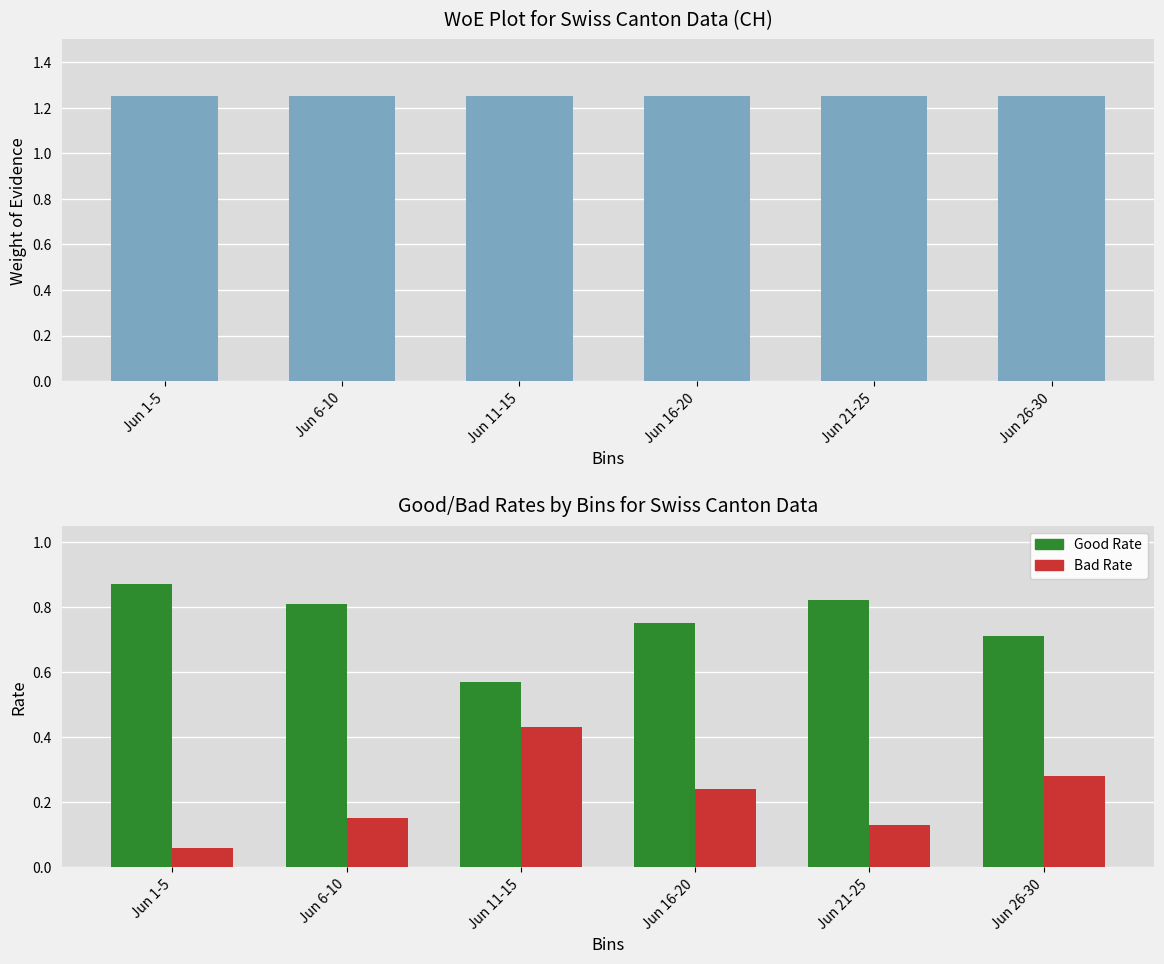

Reading left to right, list all the values displayed in this chart.

WoE: Jun 1-5=1.2	Jun 6-10=1.2	Jun 11-15=1.2	Jun 16-20=1.2	Jun 21-25=1.2	Jun 26-30=1.2
Good Rate: Jun 1-5=0.9	Jun 6-10=0.8	Jun 11-15=0.6	Jun 16-20=0.8	Jun 21-25=0.8	Jun 26-30=0.7
Bad Rate: Jun 1-5=0.1	Jun 6-10=0.1	Jun 11-15=0.4	Jun 16-20=0.2	Jun 21-25=0.1	Jun 26-30=0.3